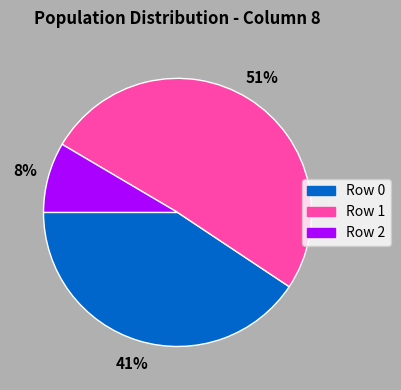

Does any single category account for the majority?

Yes